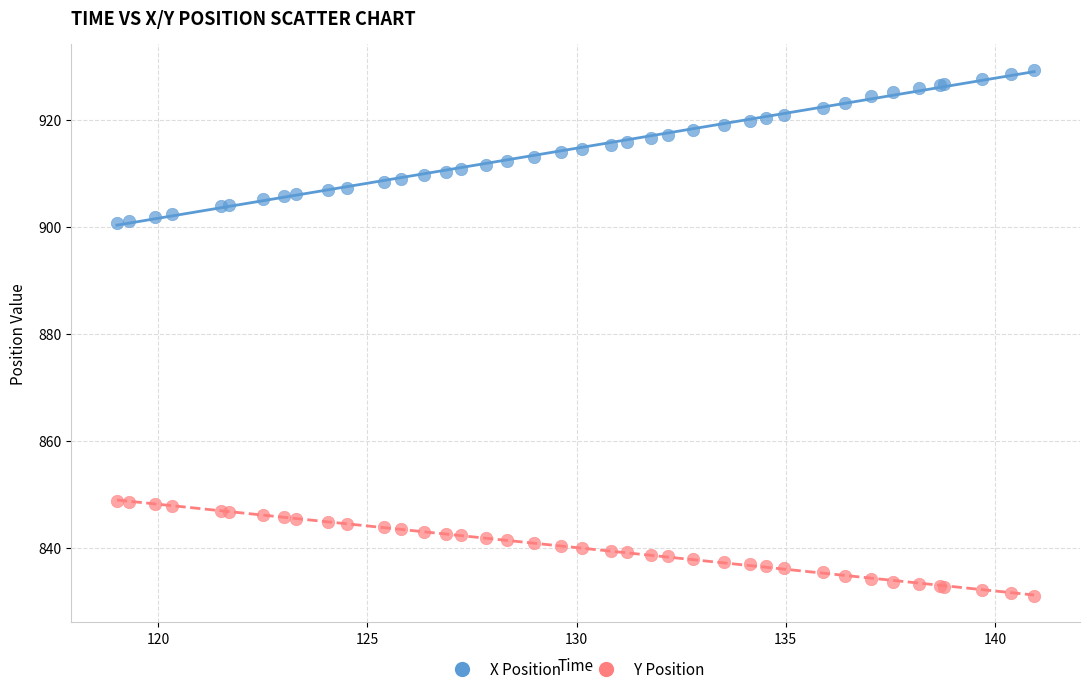

What is the X range (max minus min) for the scatter plot?

21.9